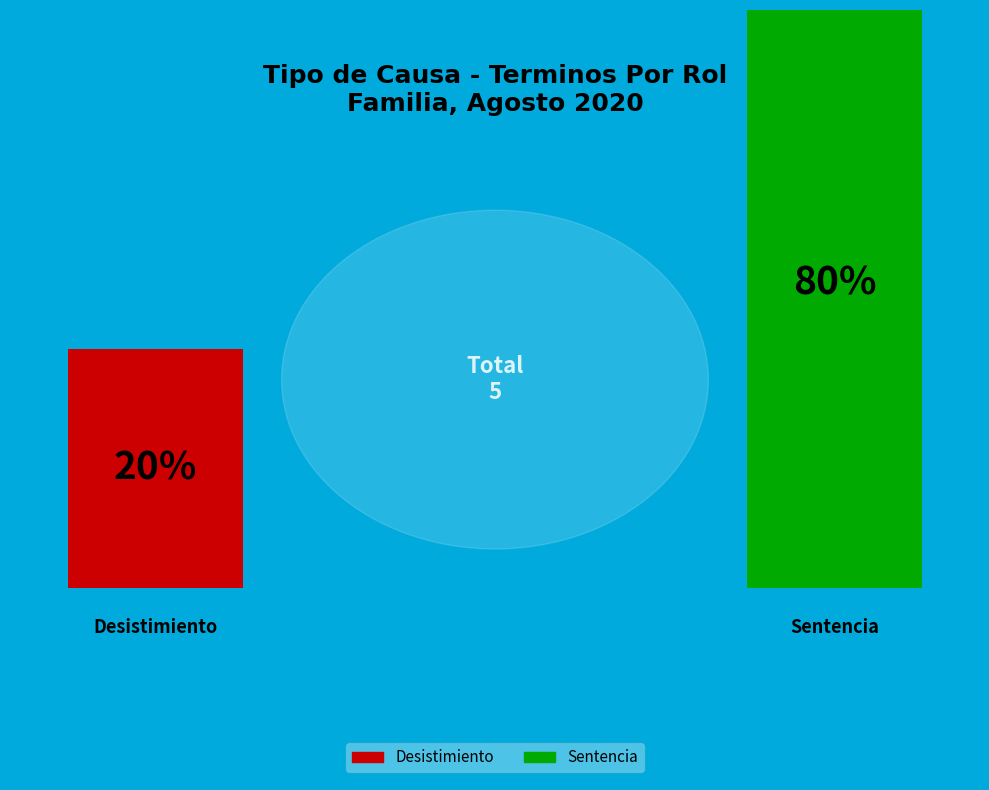

What percentage do Sentencia and Desistimiento together represent?

100.0%